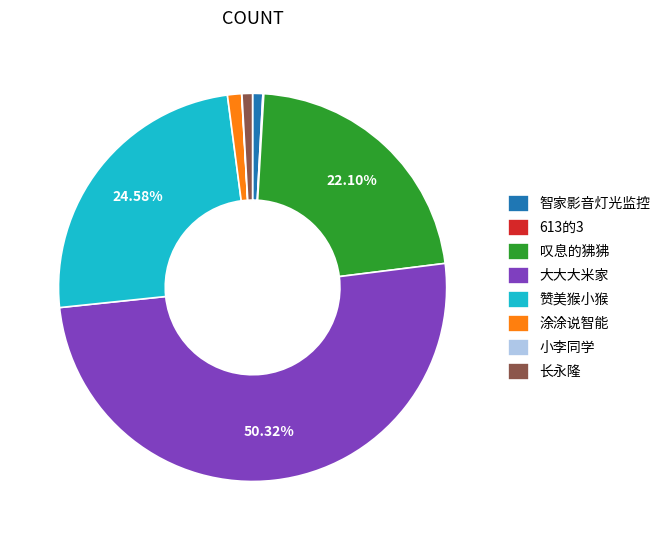

Between 叹息的狒狒 and 长永隆, which is larger?

叹息的狒狒